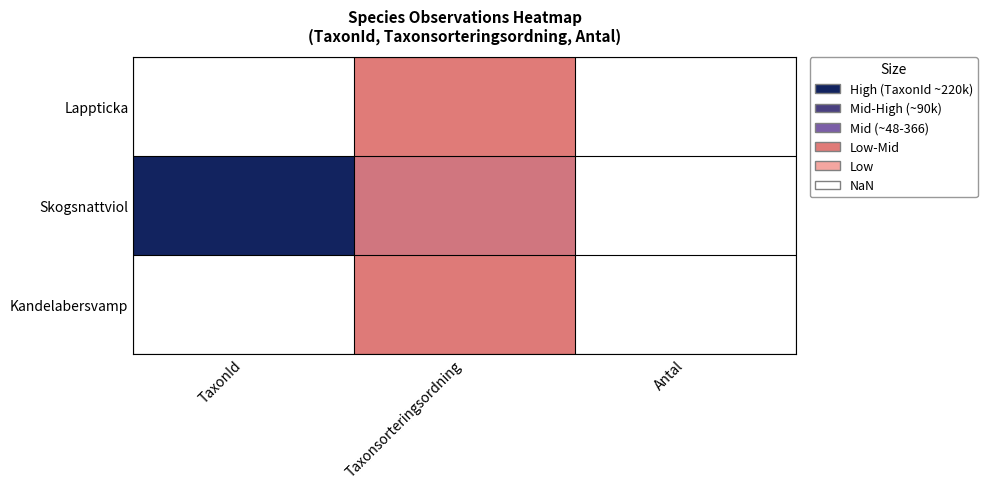

Reading right to left, what are all the values shown in this chart?

Lappticka: Antal=1	Taxonsorteringsordning=89577	TaxonId=48
Skogsnattviol: Antal=2	Taxonsorteringsordning=96369	TaxonId=223621
Kandelabersvamp: Antal=2	Taxonsorteringsordning=90138	TaxonId=366